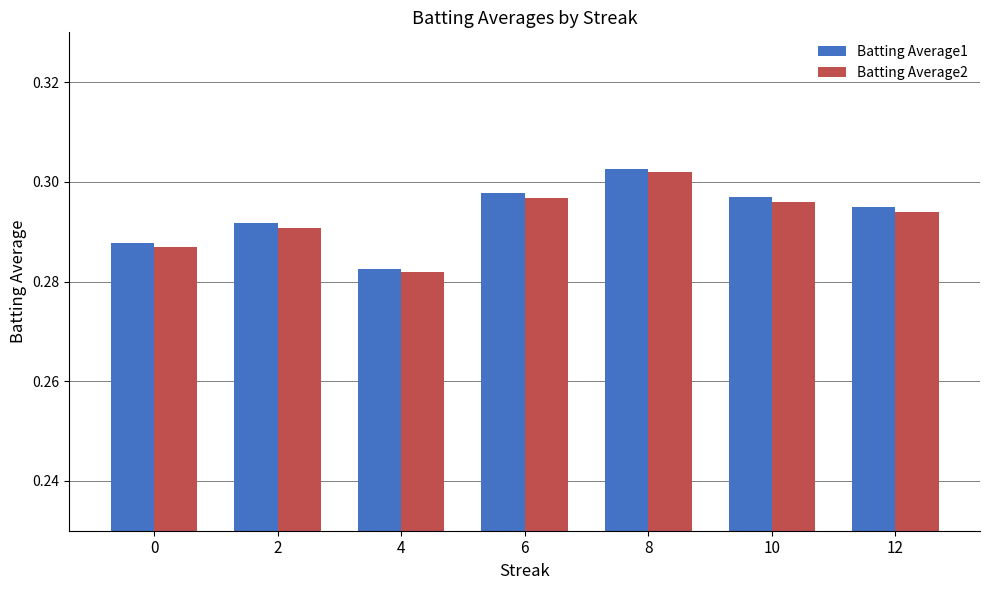

How many distinct data groups are displayed?

2